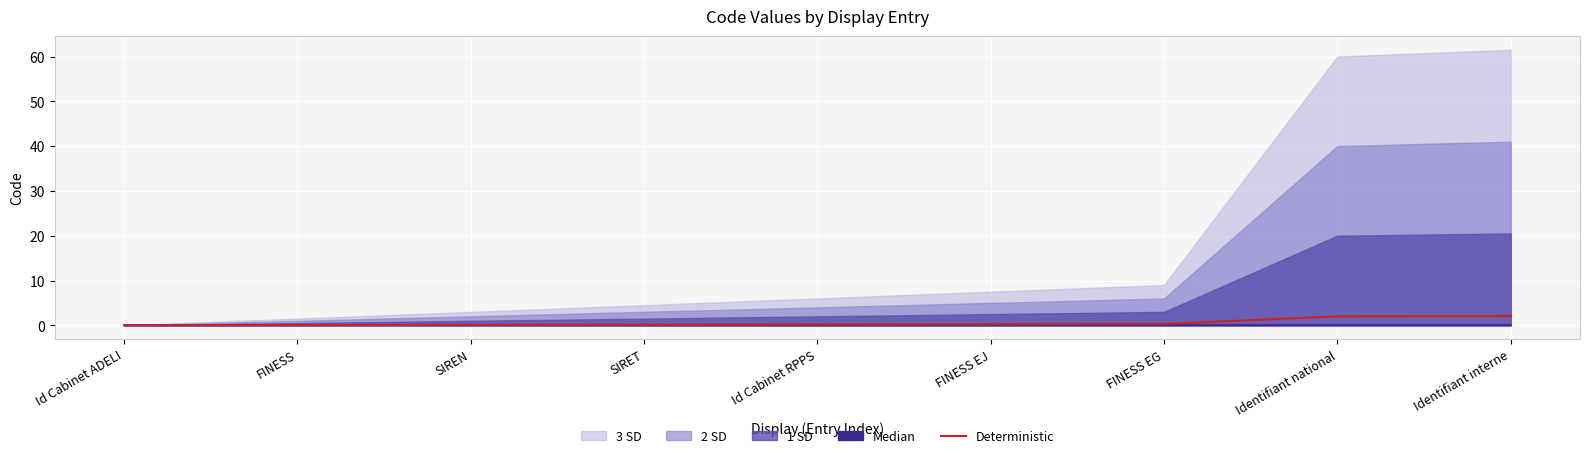

What is the label of the 7th point from the right?

SIREN